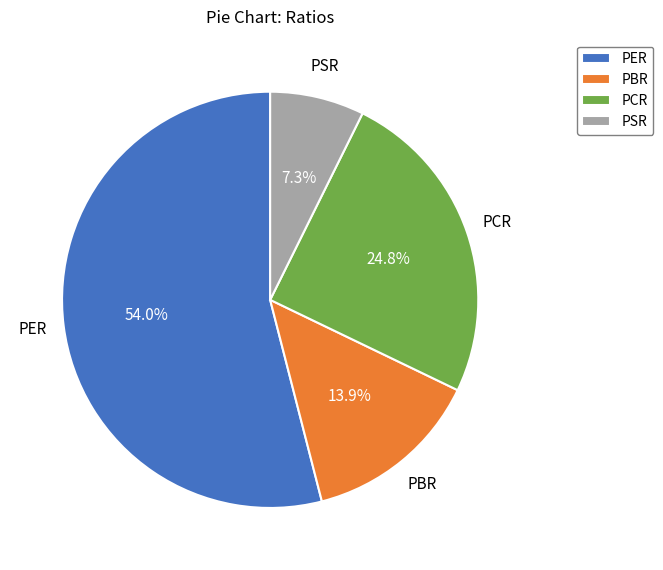

The PER slice represents 54% of the pie. True or false?

True